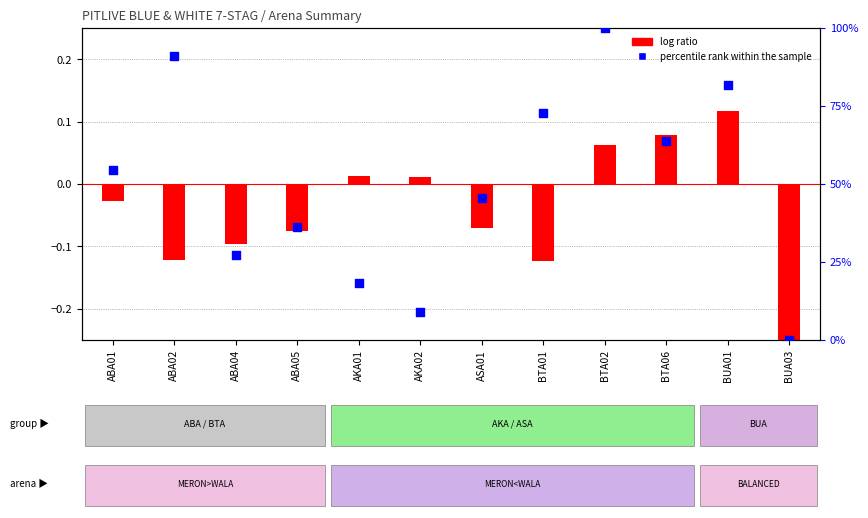

Which series has the widest spread of Y values?

percentile rank within the sample